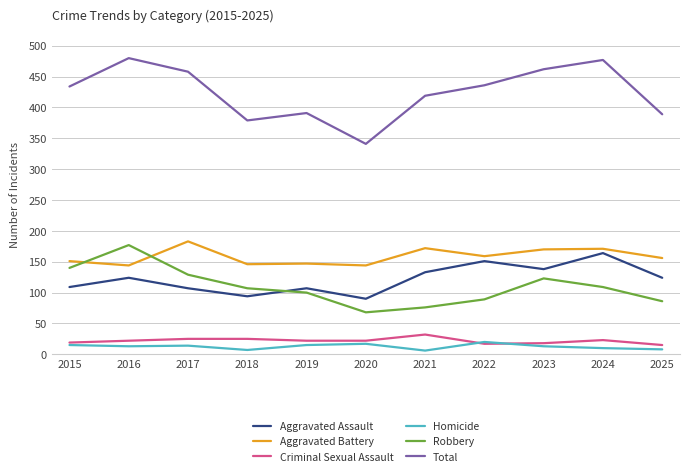

At 2021, list the series in order from smallest to largest.

Homicide, Criminal Sexual Assault, Robbery, Aggravated Assault, Aggravated Battery, Total